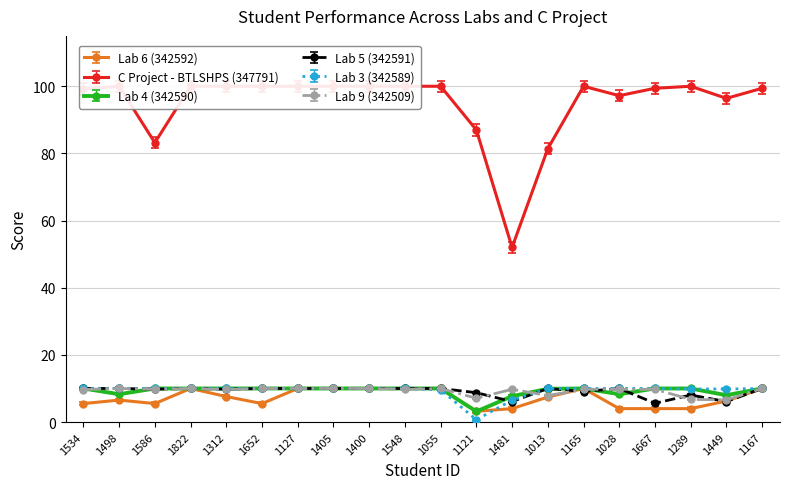

Reading left to right, what are all the values shown in this chart?

Lab 6 (342592): 5.5	6.5	5.5	10.0	7.6	5.5	10.0	10.0	10.0	10.0	10.0	3.2	4.0	7.5	10.0	4.0	4.0	4.0	6.2	10.0
C Project - BTLSHPS (347791): 99.2	100.0	83.2	100.0	100.0	100.0	100.0	100.0	100.0	100.0	100.0	87.0	52.0	81.4	100.0	97.2	99.4	100.0	96.4	99.4
Lab 4 (342590): 10.0	8.3	10.0	10.0	10.0	10.0	10.0	10.0	10.0	10.0	10.0	3.1	7.7	9.9	10.0	8.3	10.0	10.0	8.0	10.0
Lab 5 (342591): 9.8	9.8	9.6	9.8	9.6	9.8	9.8	9.8	9.8	9.8	9.8	8.5	5.9	9.8	8.9	9.8	5.4	7.8	5.9	9.8
Lab 3 (342589): 10.0	10.0	10.0	10.0	10.0	10.0	10.0	10.0	10.0	10.0	9.6	0.7	6.5	10.0	10.0	10.0	10.0	9.8	9.8	10.0
Lab 9 (342509): 9.7	10.0	9.8	10.0	9.7	10.0	10.0	10.0	10.0	9.8	10.0	7.1	9.8	7.9	9.8	9.8	9.8	6.8	6.6	10.0